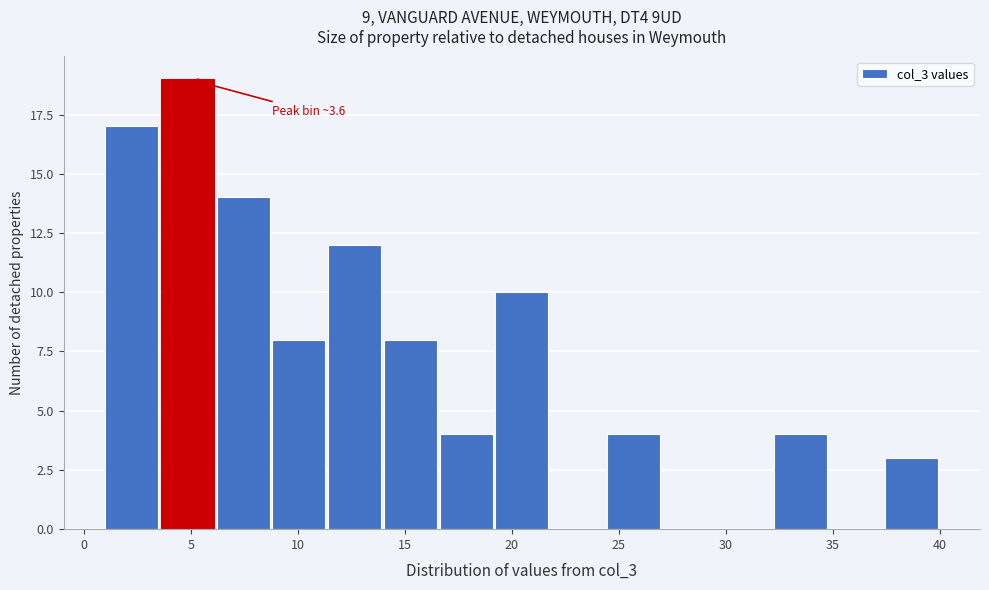

Which range on the x-axis has the tallest bar?

3.5 to 6.0